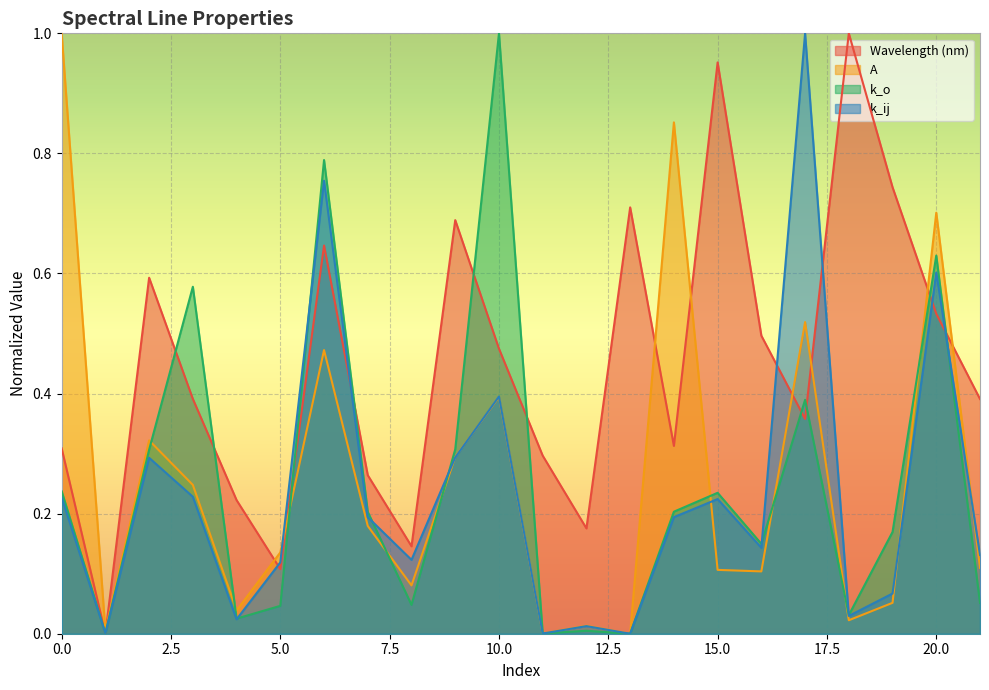

Rank the series by their maximum value, from lowest to highest.

Wavelength (nm), A, k_o, k_ij